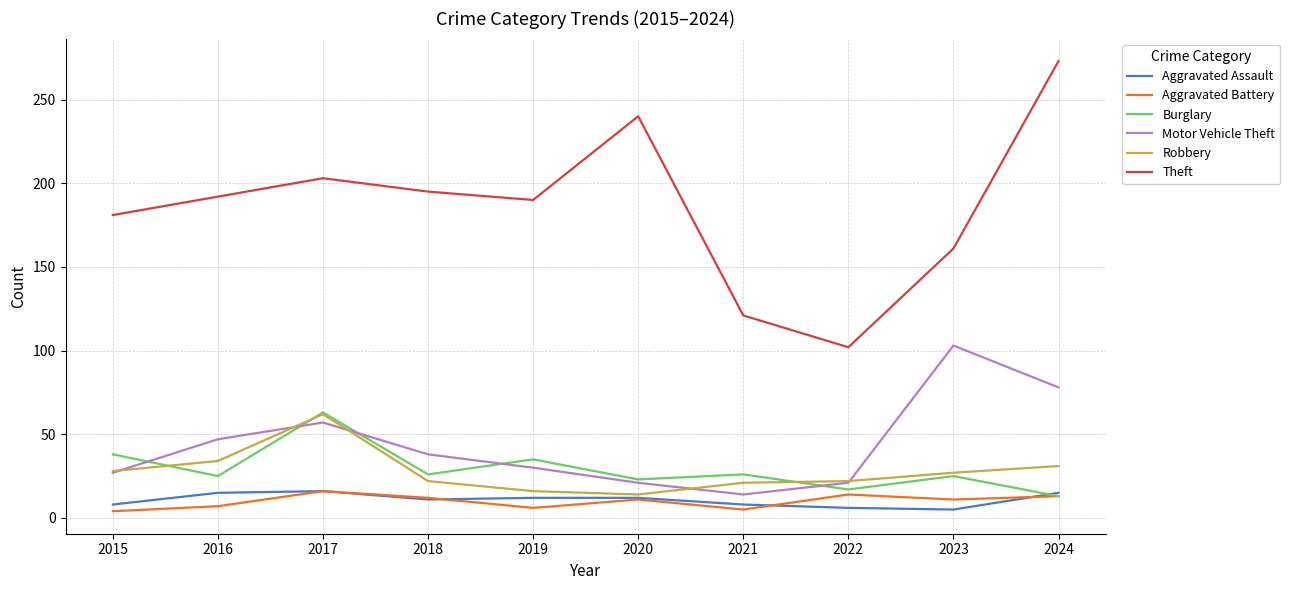

What is the maximum value for Robbery?

62